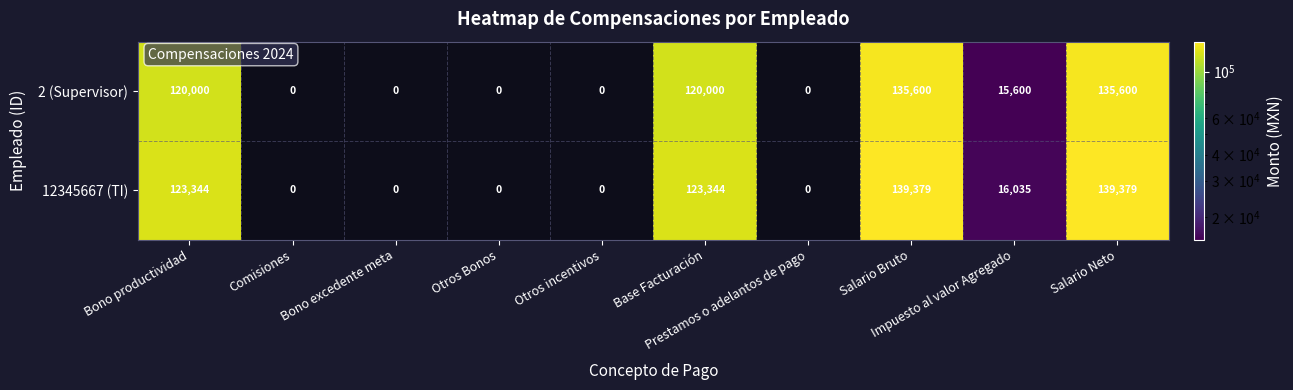

Which series has the largest range (max minus min)?

12345667 (TI)